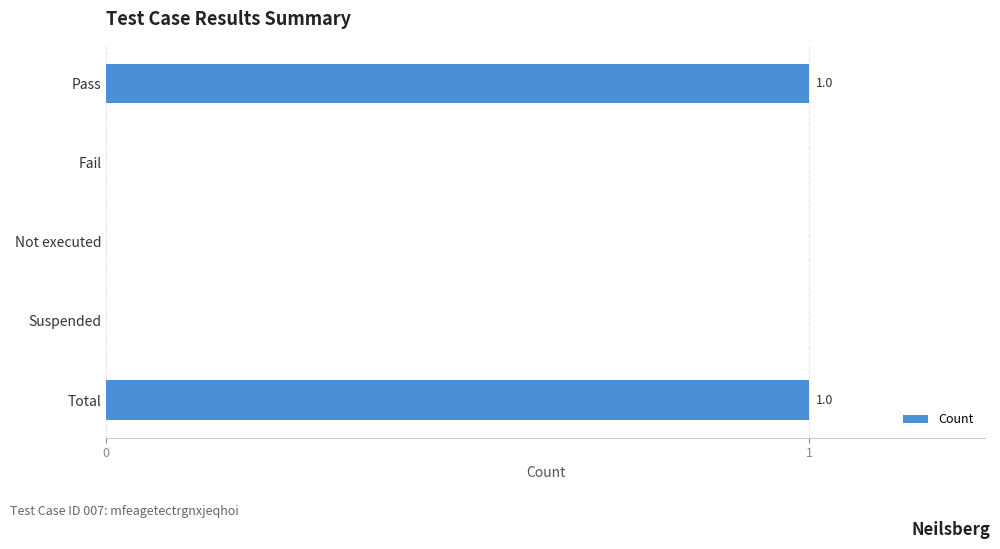

True or false: the data shows 0 at Suspended.

True